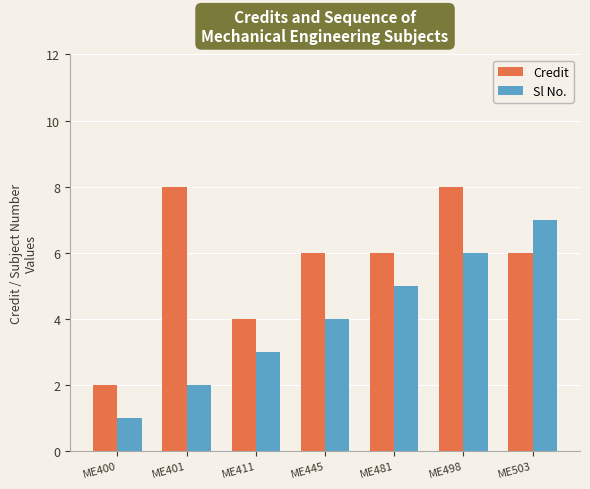

Which category has the lowest value across all series?

ME400